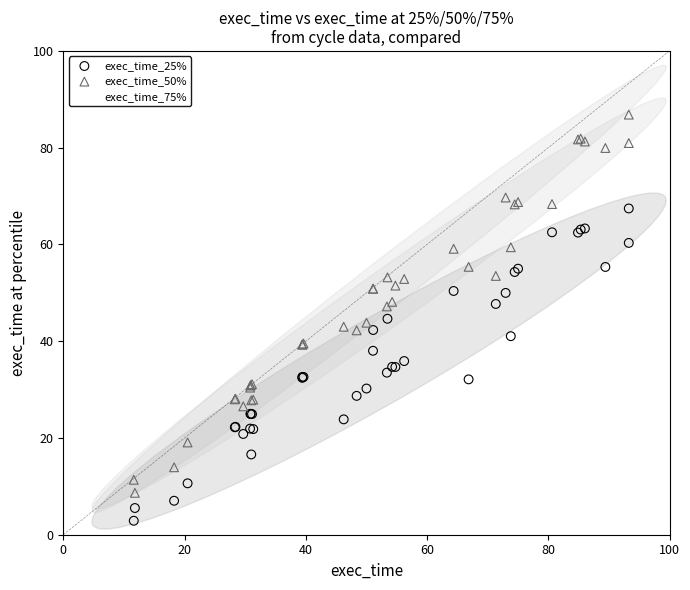

What are all the series names shown in the legend?

exec_time_25%, exec_time_50%, exec_time_75%